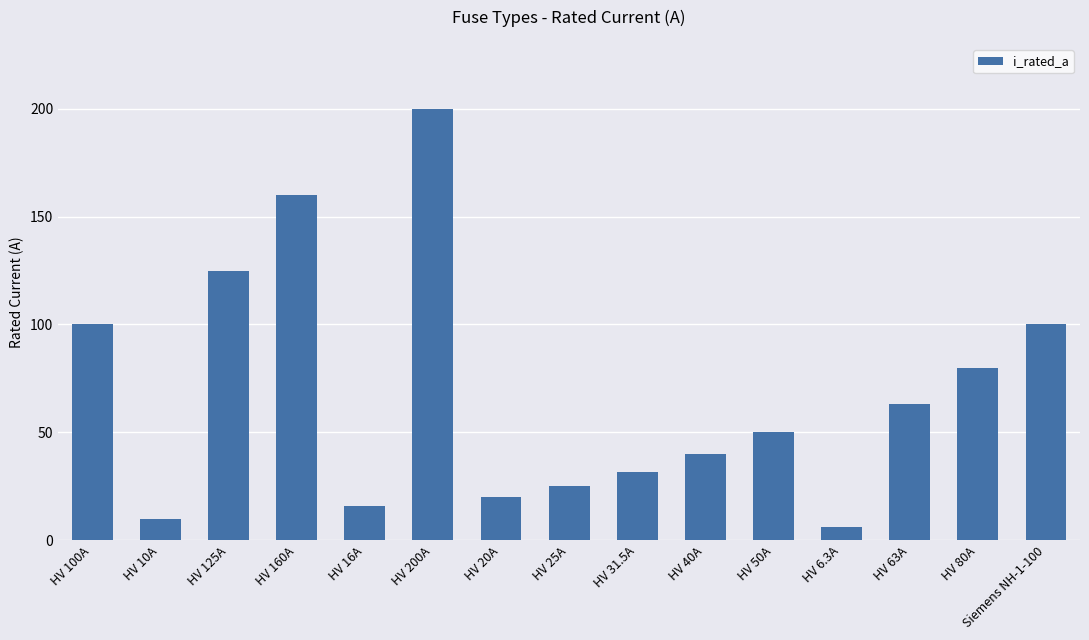

At which category does the chart reach its peak across all series?

HV 200A